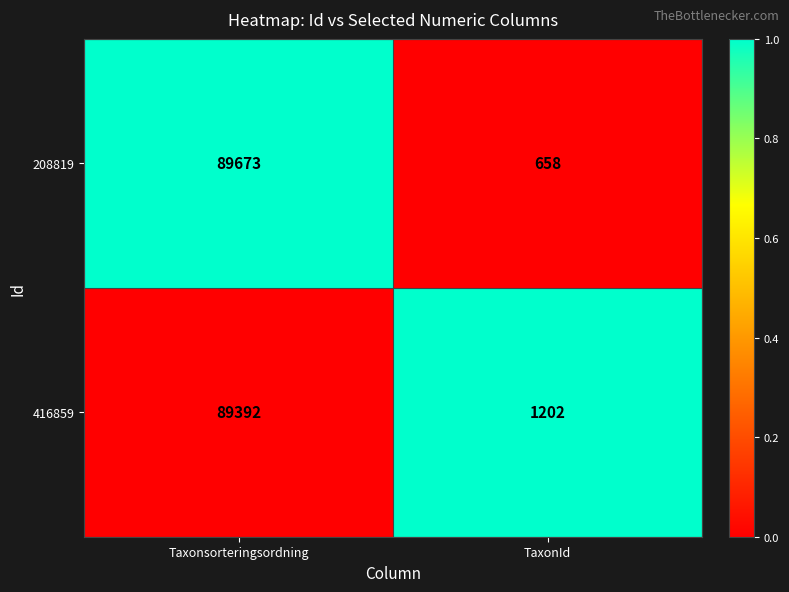

List the series in order of their peak value, lowest first.

416859, 208819